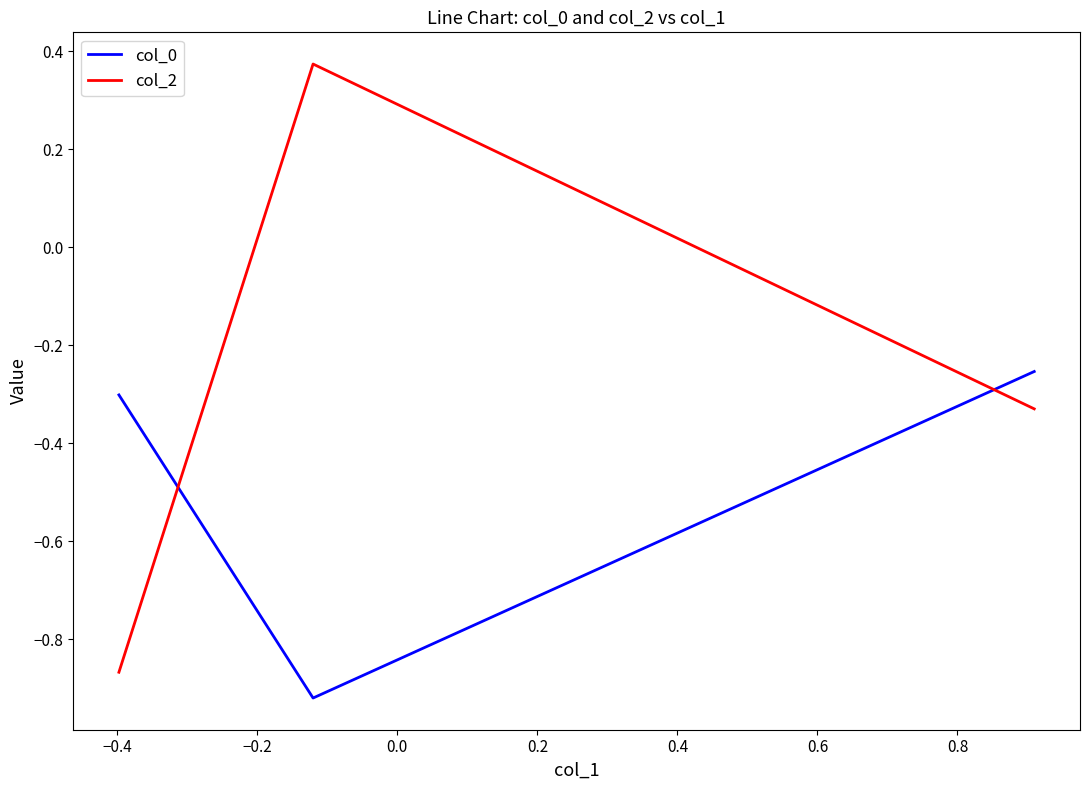

Which series has the largest total across all categories?

col_2